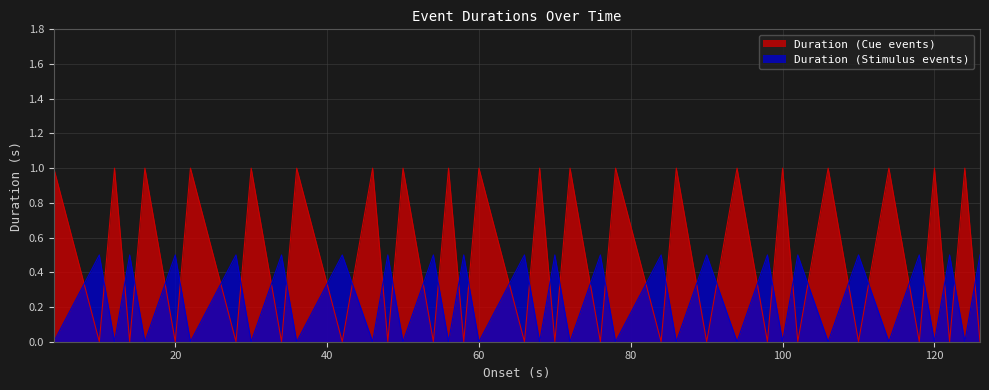

Where do Duration (Stimulus events) and Duration (Cue events) first cross each other?

4.0005 and 10.0005